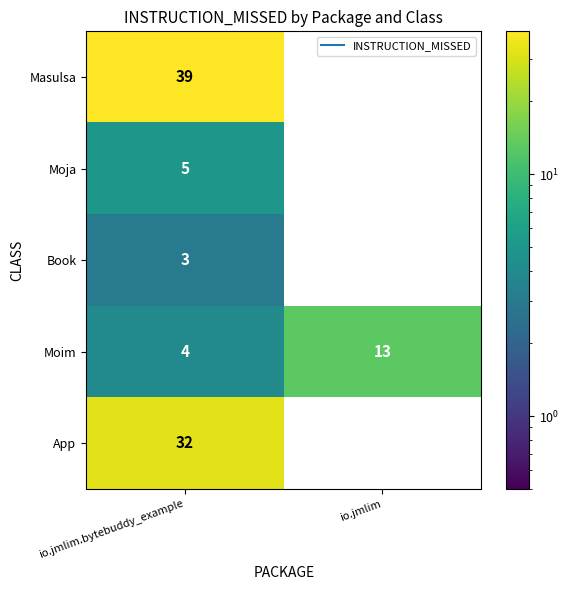

Which series changed the most between io.jmlim.bytebuddy_example and io.jmlim?

Masulsa